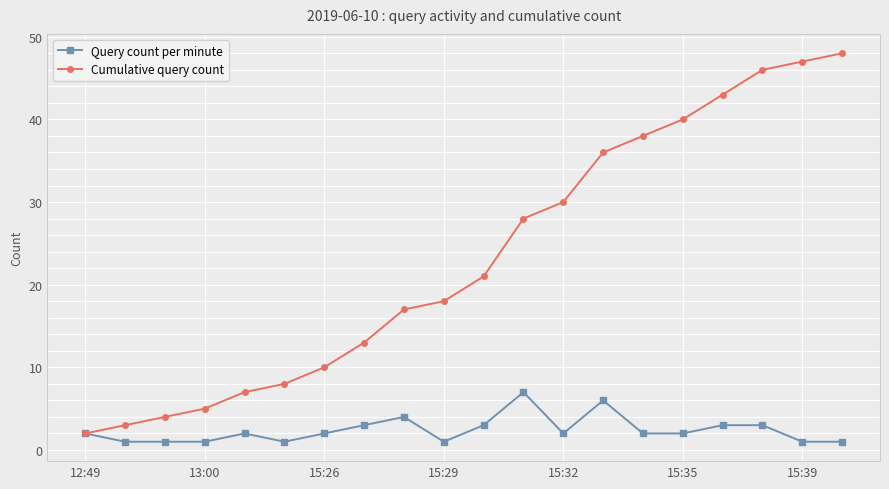

Rank the series by their maximum value, from lowest to highest.

Query count per minute, Cumulative query count